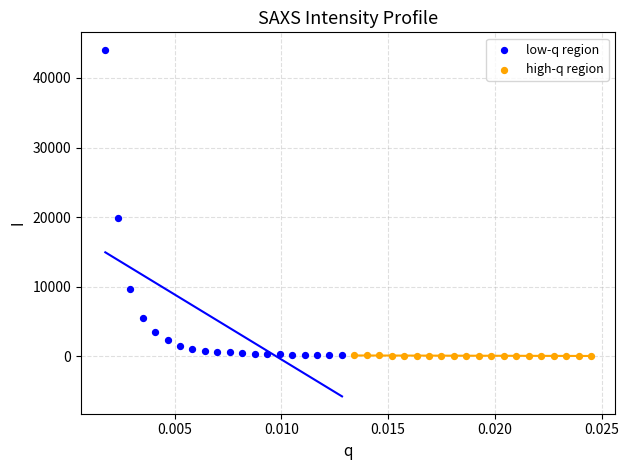

Which series has the widest spread of Y values?

low-q region